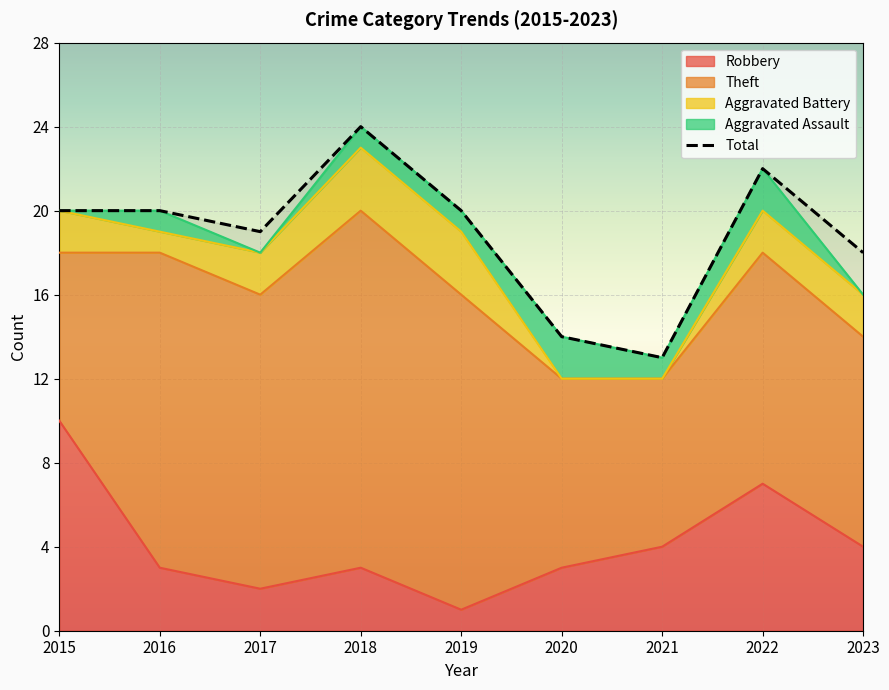

What is the average value?

19